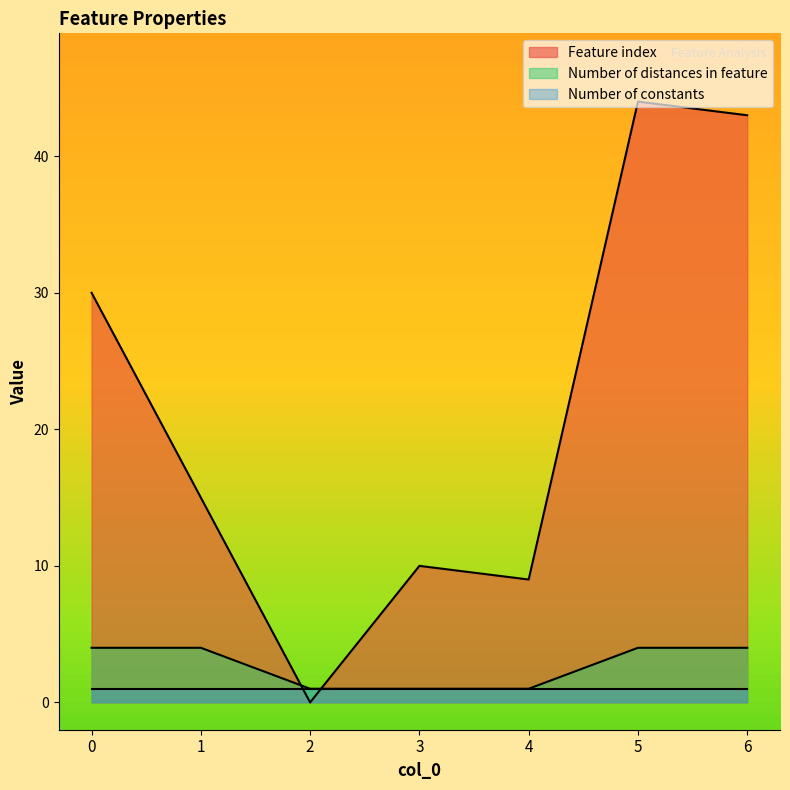

Rank the series at 1 from lowest to highest value.

Number of constants, Number of distances in feature, Feature index